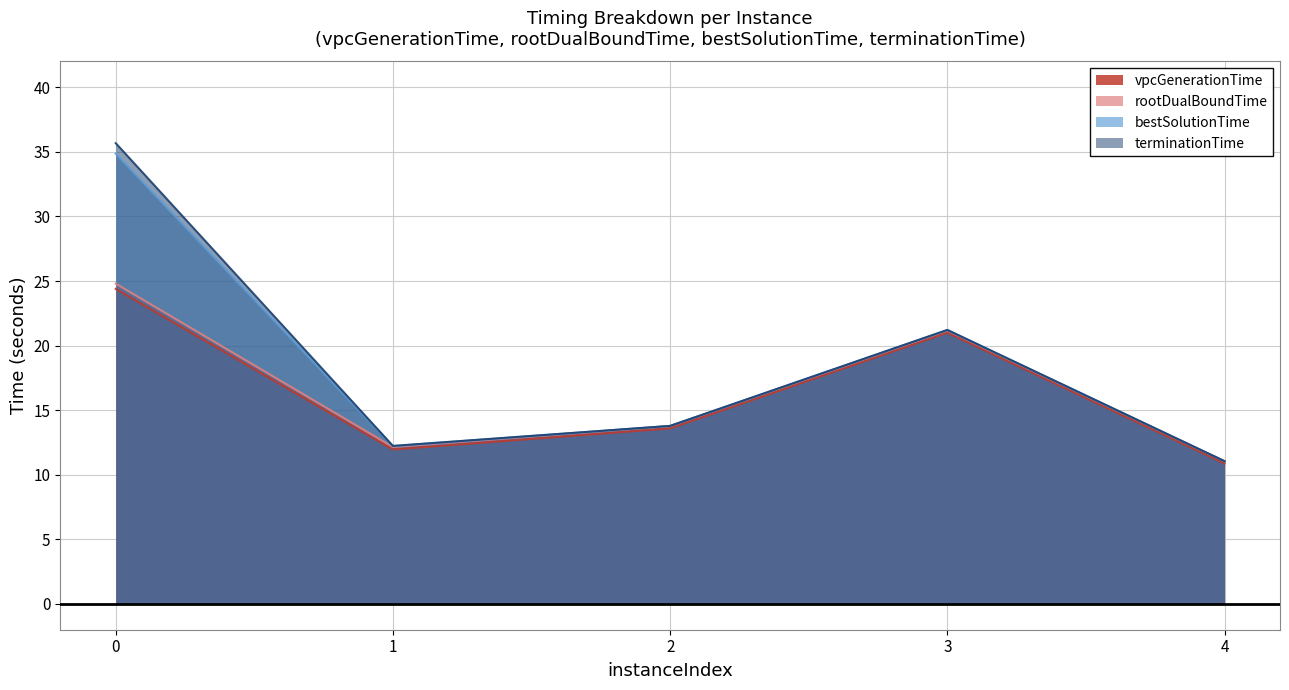

What is the highest value of the bestSolutionTime series?

34.9